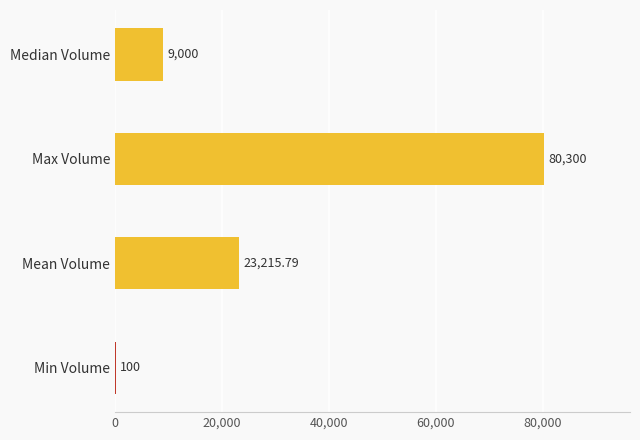

At which label is the value closest to 40200?

Mean Volume